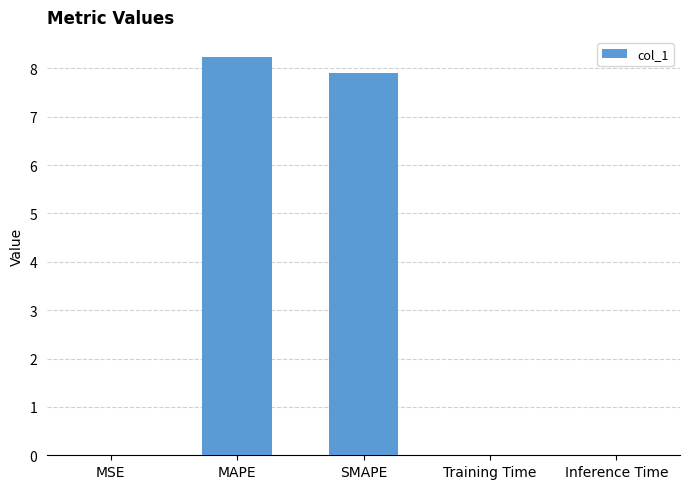

What is the sum of all values?

16.2